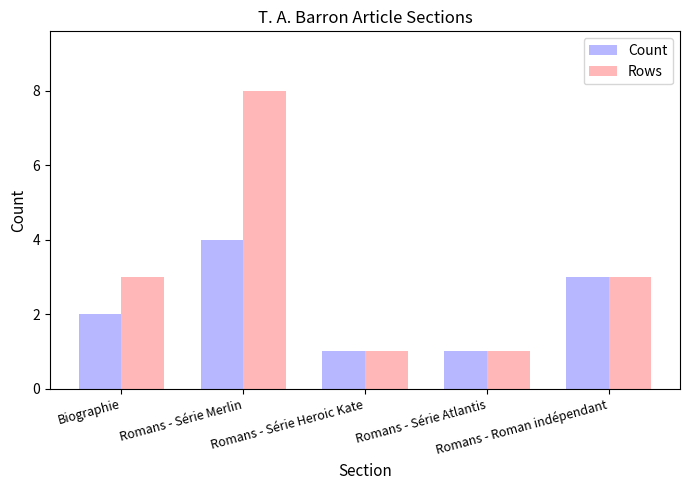

What is the total value across all series at Romans - Série Heroic Kate?

2